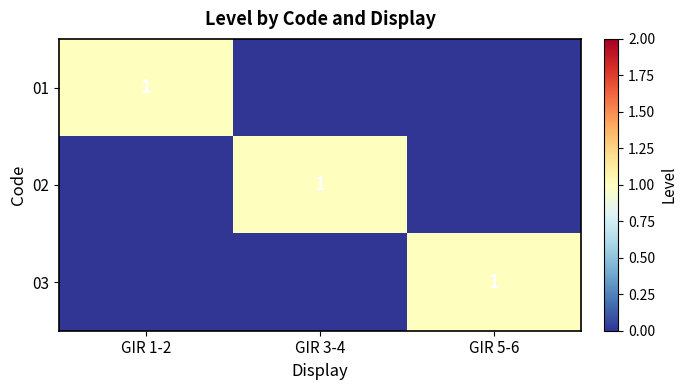

How many categories are shown in the chart?

3